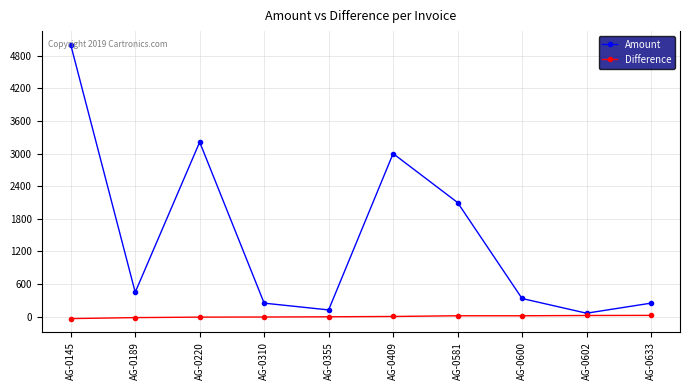

What is the value of the Difference point at the 10th from the left?

25.0